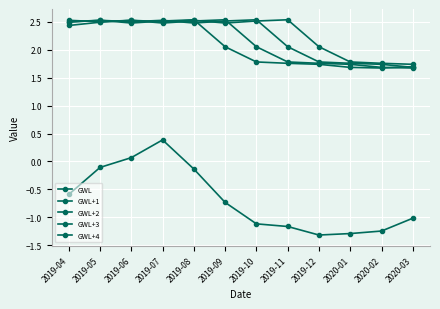

What is the minimum value shown in the chart?

-1.3